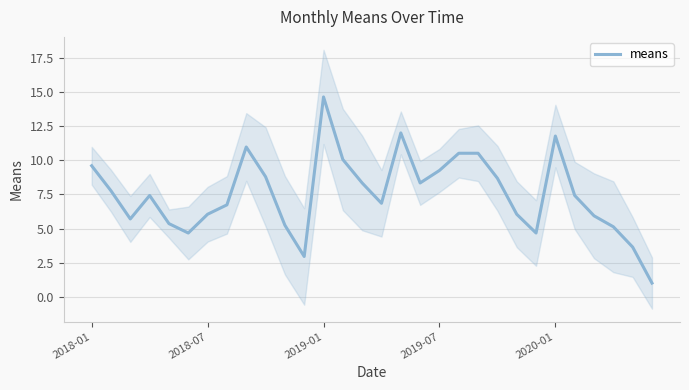

How many data points are less than 7?

14